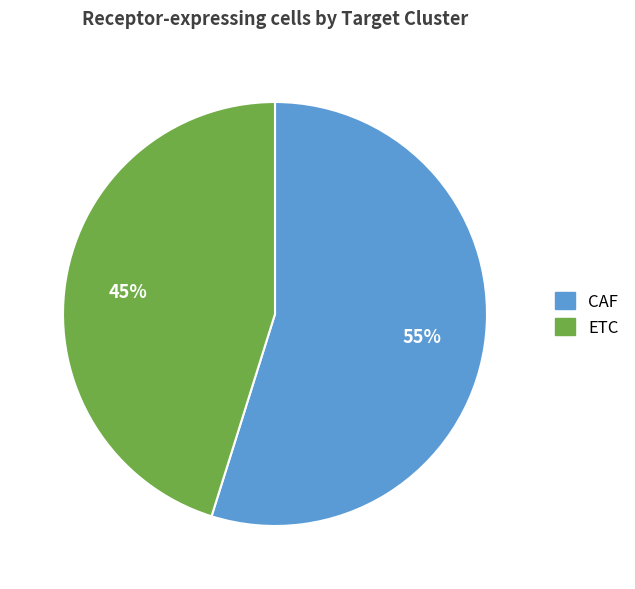

Count the number of slices in the pie.

2